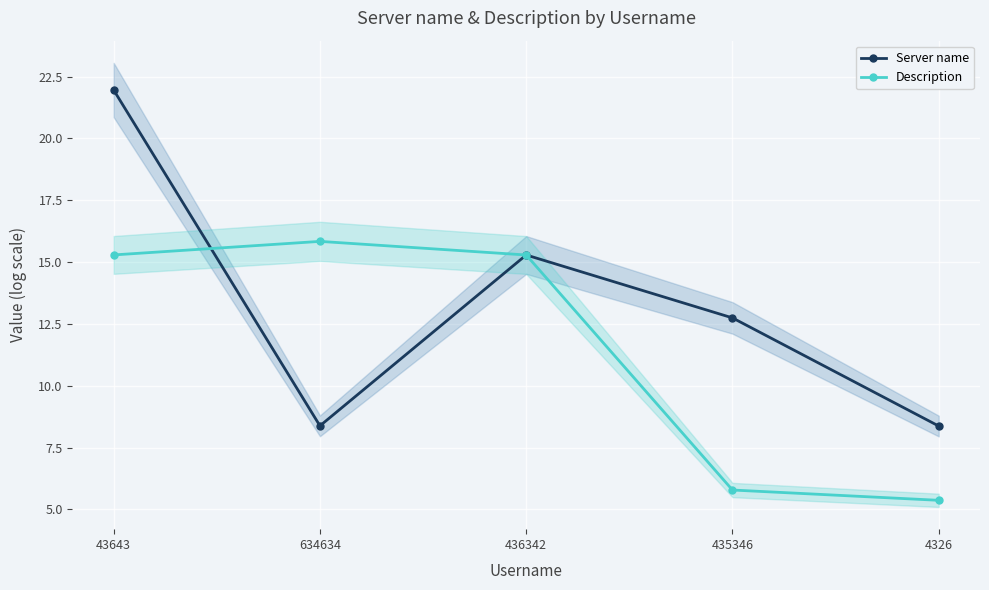

What is the average value of the Server name series?

13.3